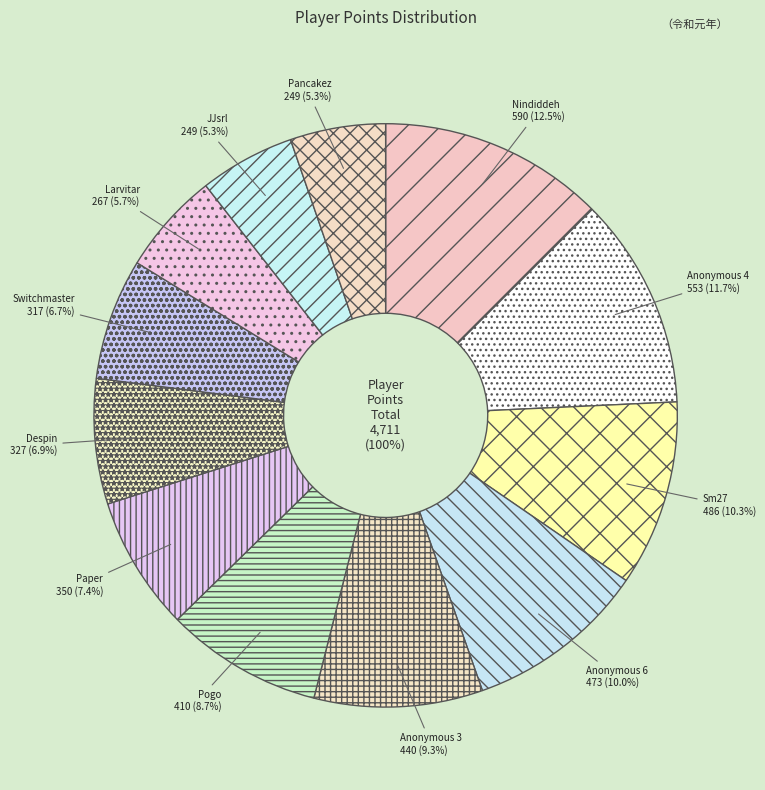

Count the number of slices in the pie.

12